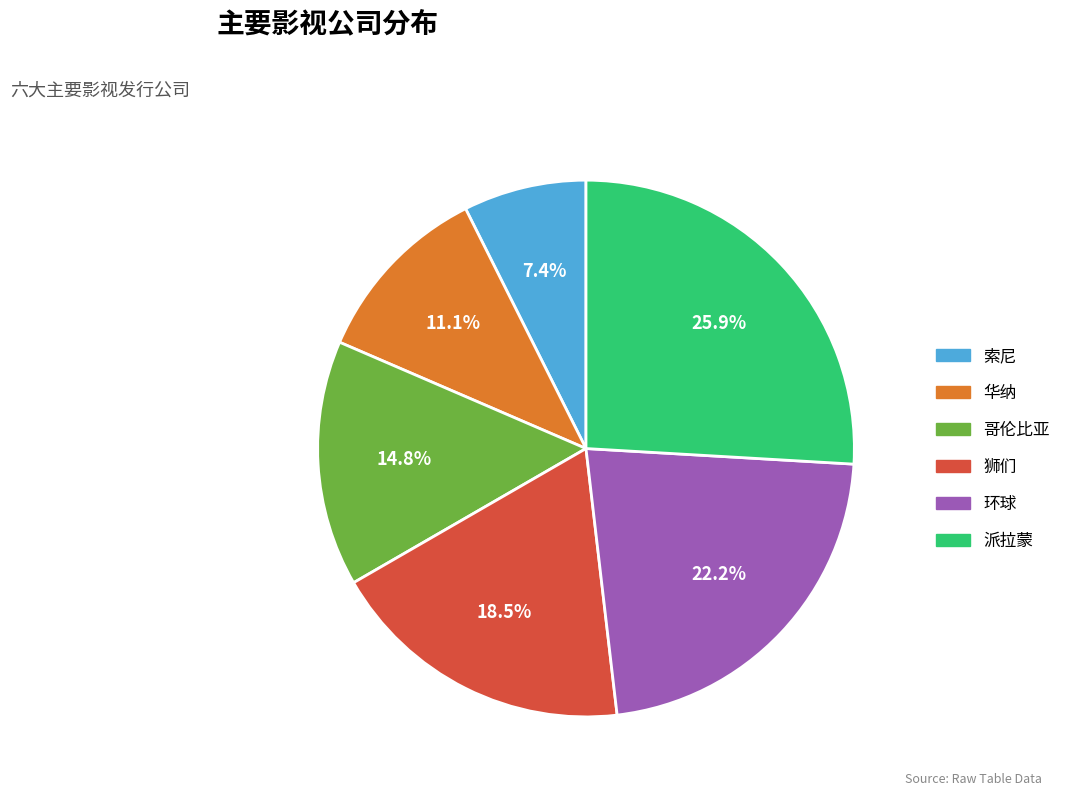

Which has a higher value, 哥伦比亚 or 狮们?

狮们